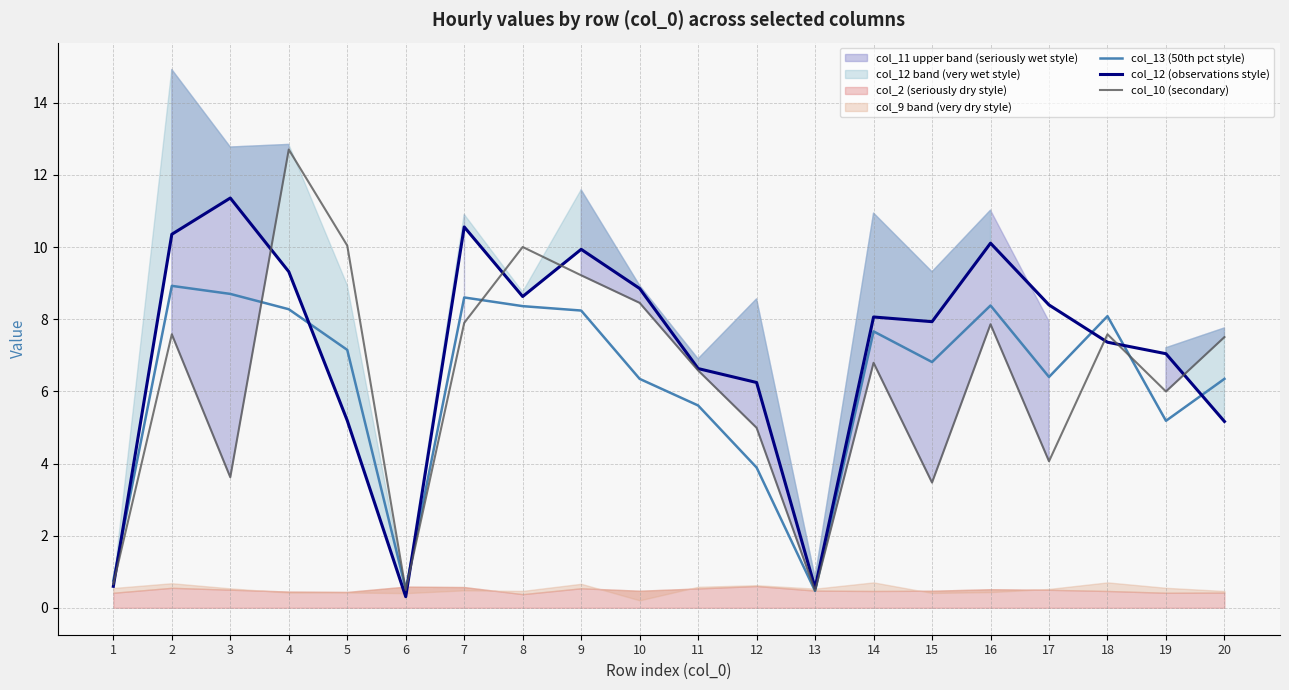

The value of col_13 (50th pct style) at 7 is 2.4. True or false?

False